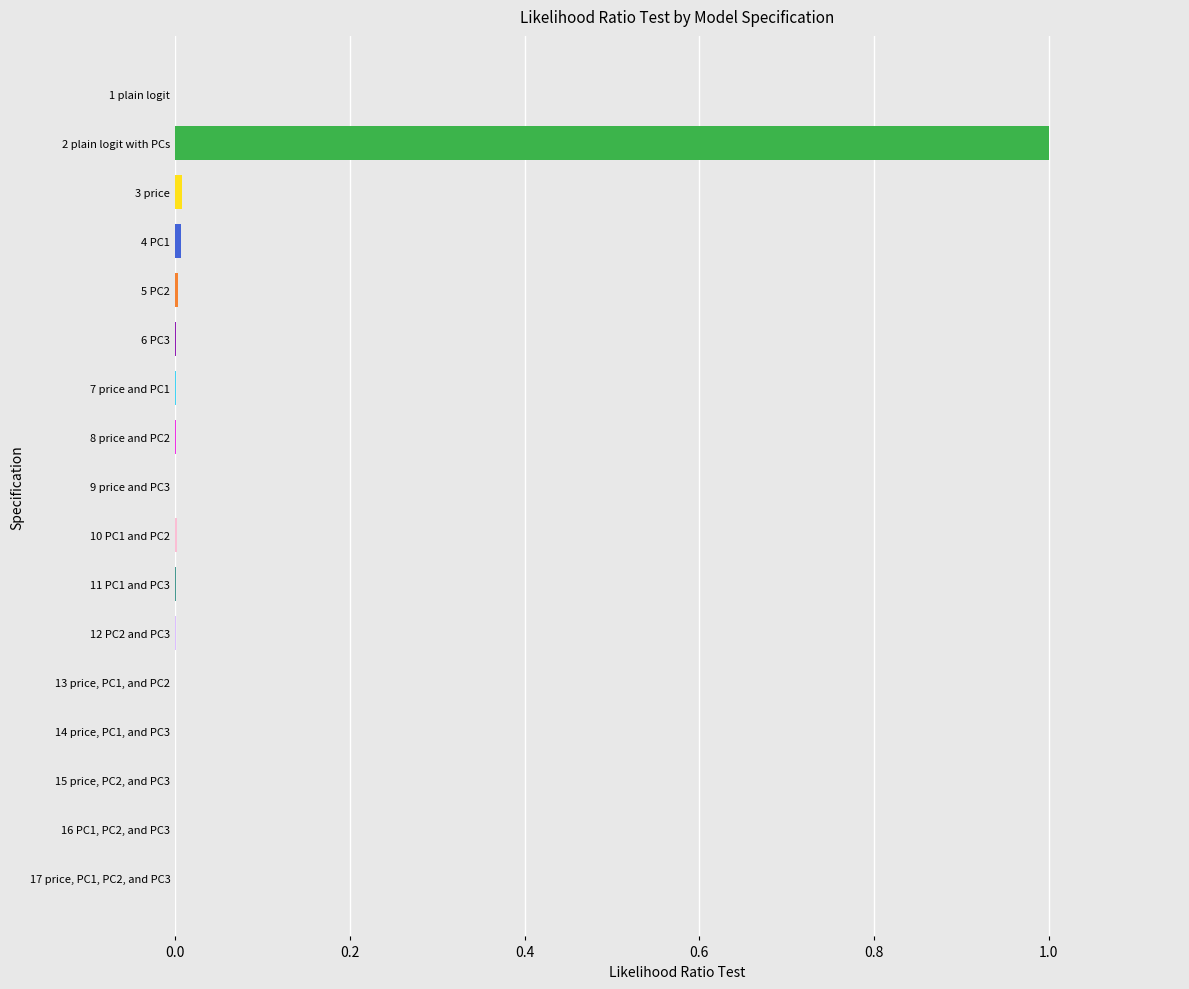

Is it true that the value at 17 price, PC1, PC2, and PC3 is 0.0?

False